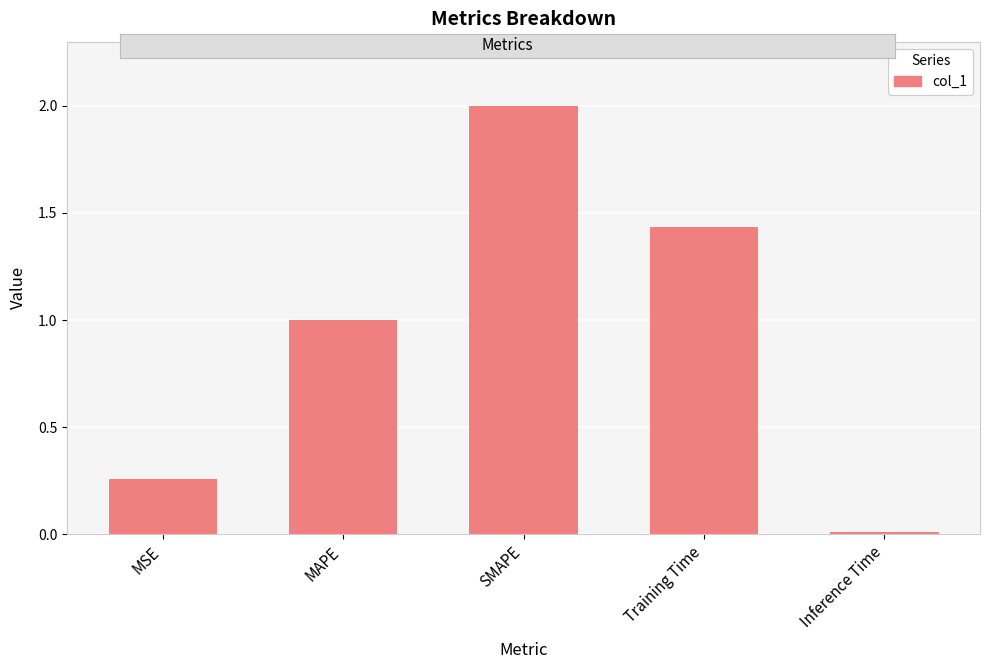

What is the difference between the maximum and minimum values?

2.0